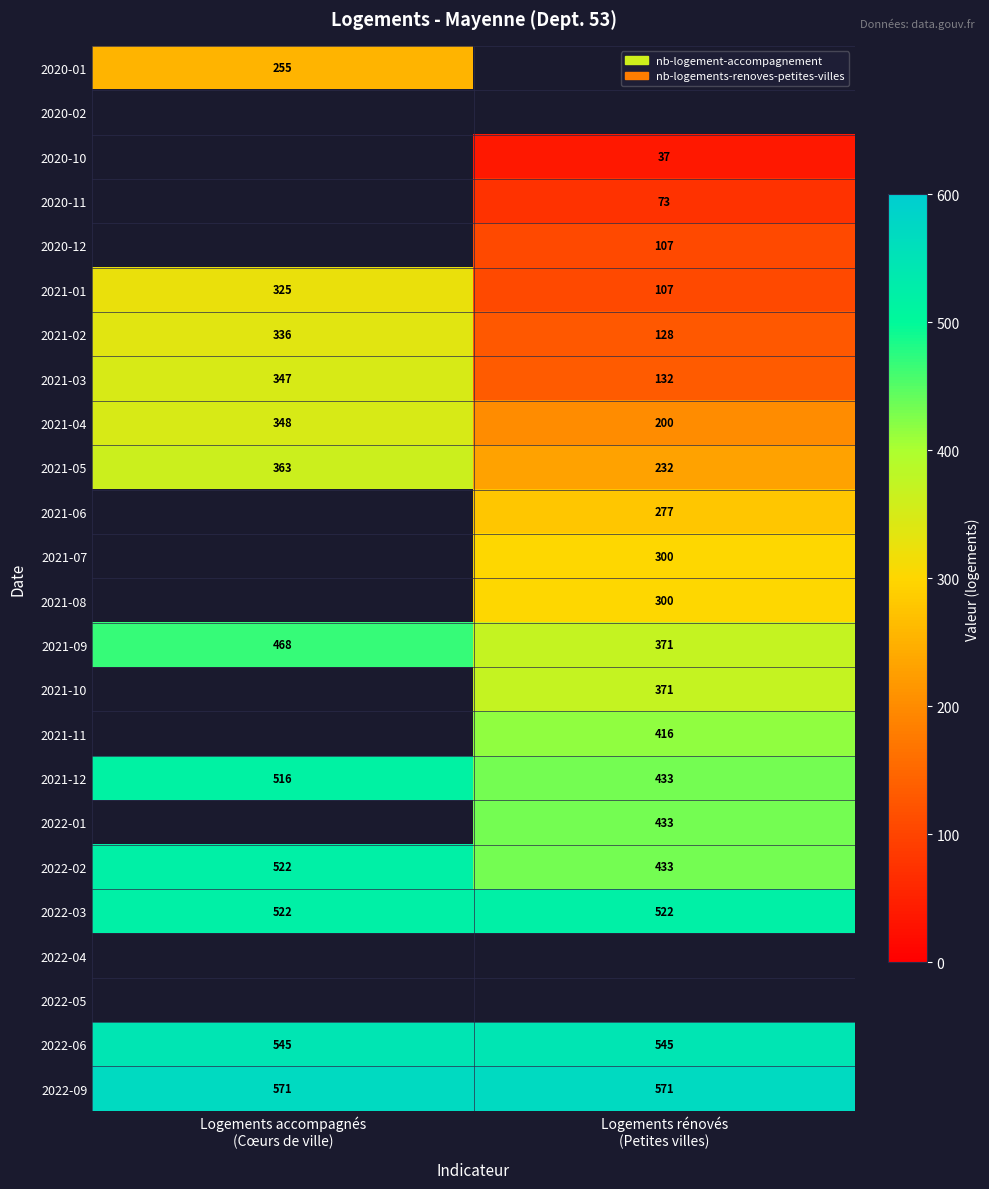

What is the difference between the maximum and minimum values in the 2021-02 series?

208